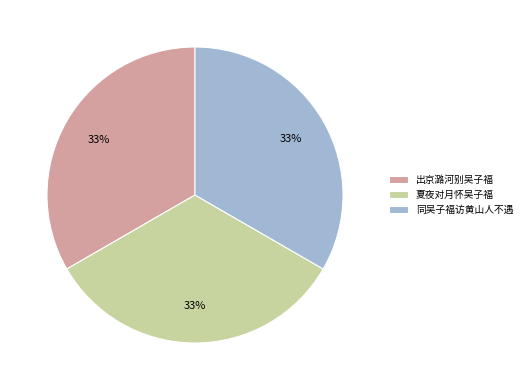

To the nearest percent, what percentage of the pie is 出京潞河别吴子福?

33%